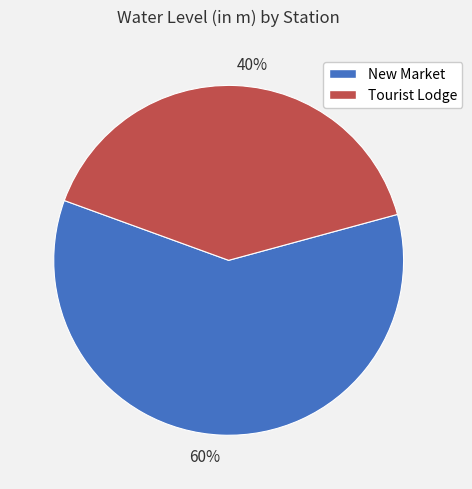

To the nearest percent, what percentage of the pie is 40%?

40%